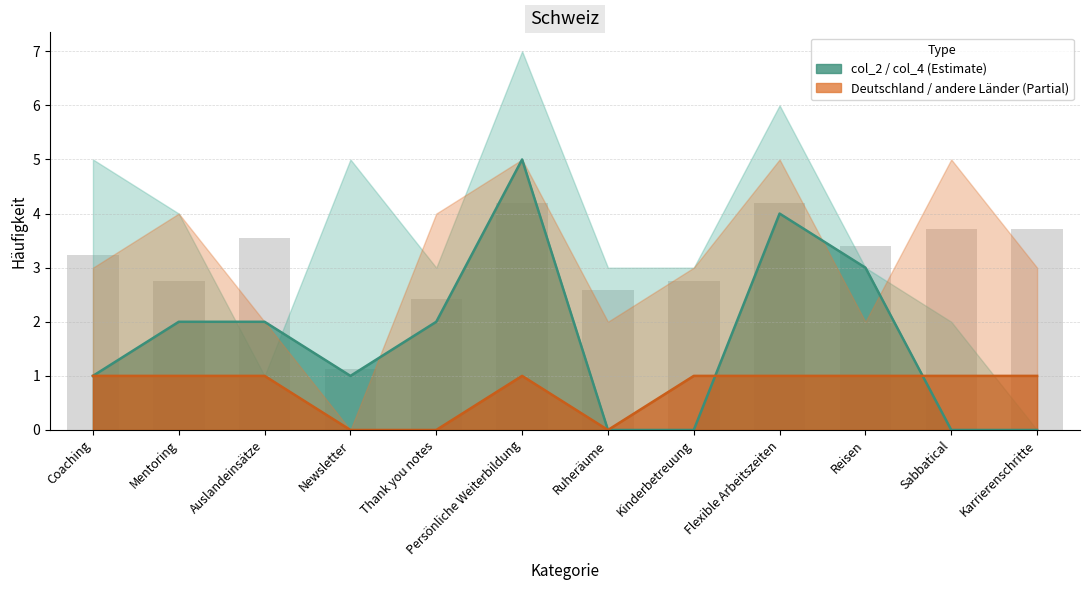

What is the average value of the col_2 series?

2